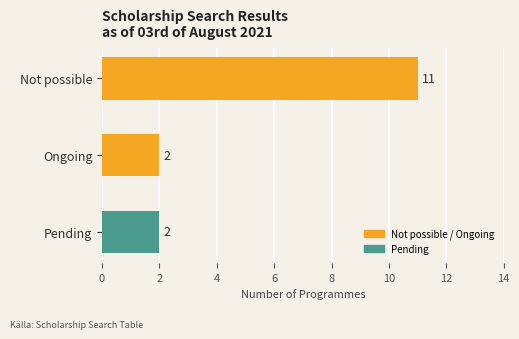

Reading bottom to top, what are all the values shown in this chart?

Pending=2	Ongoing=2	Not possible=11